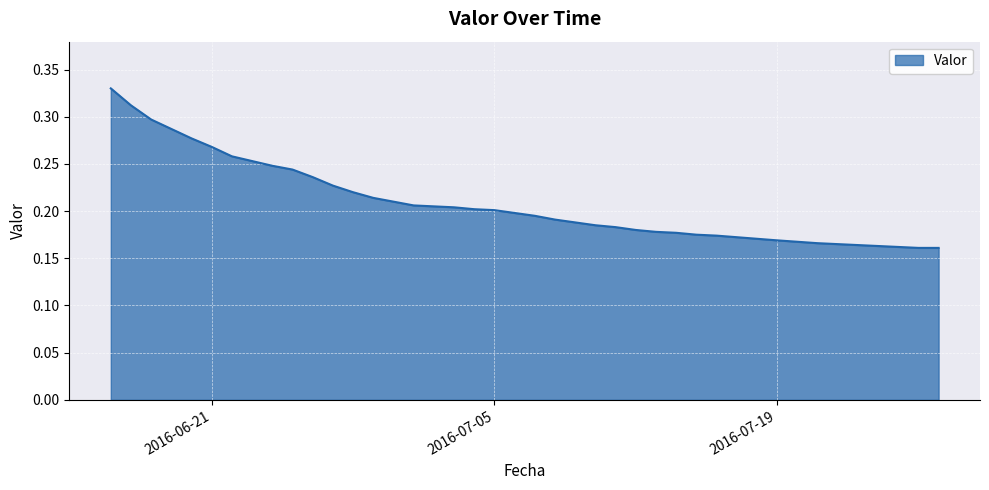

Reading left to right, extract all data points from this chart.

0.3	0.3	0.3	0.3	0.3	0.3	0.3	0.3	0.2	0.2	0.2	0.2	0.2	0.2	0.2	0.2	0.2	0.2	0.2	0.2	0.2	0.2	0.2	0.2	0.2	0.2	0.2	0.2	0.2	0.2	0.2	0.2	0.2	0.2	0.2	0.2	0.2	0.2	0.2